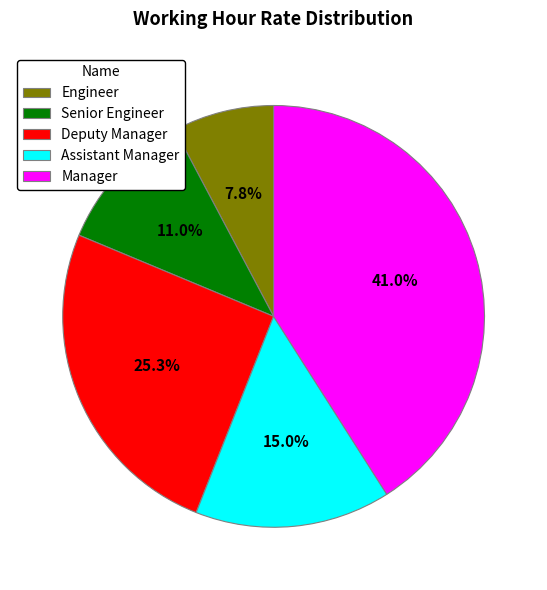

The Engineer slice represents 8% of the pie. True or false?

True